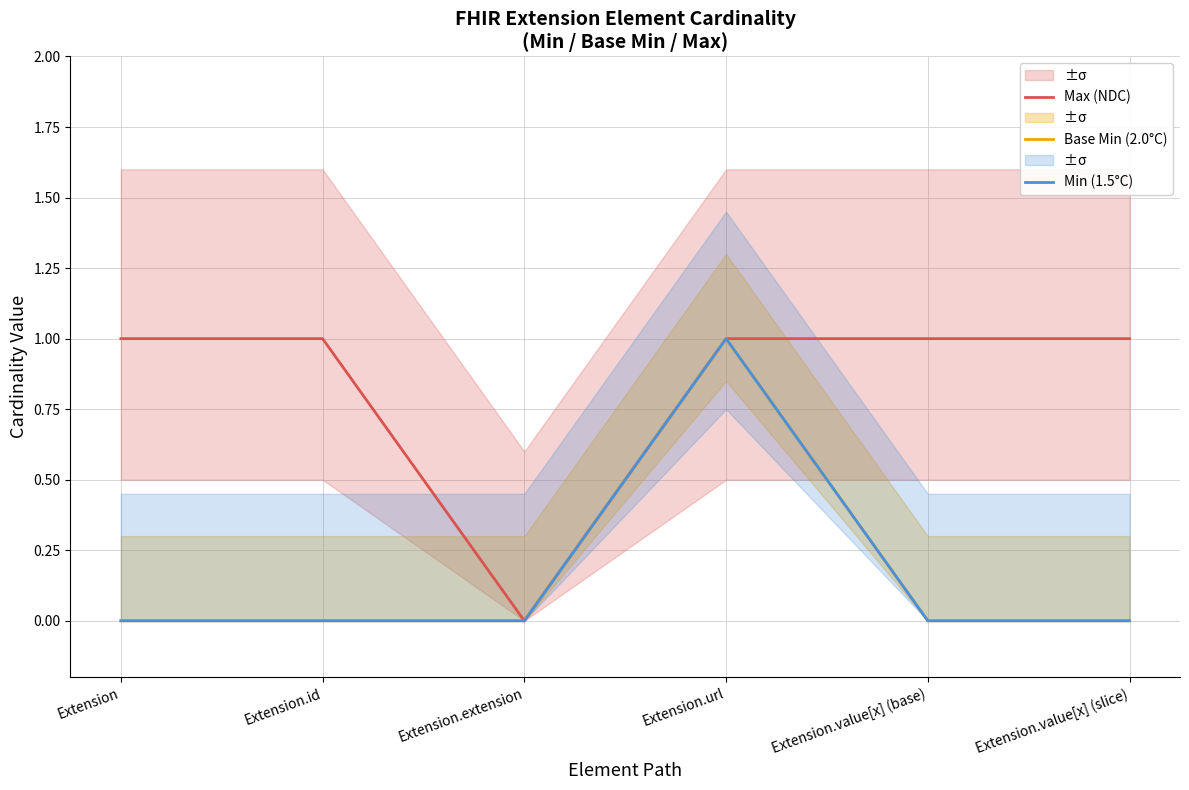

How many series are shown in this chart?

3